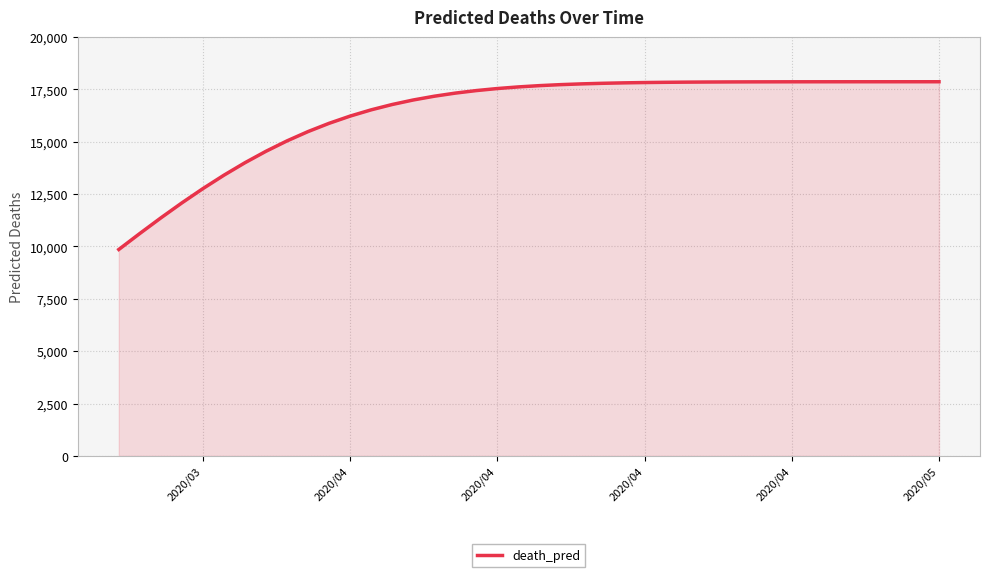

What is the greatest value displayed?

17860.9